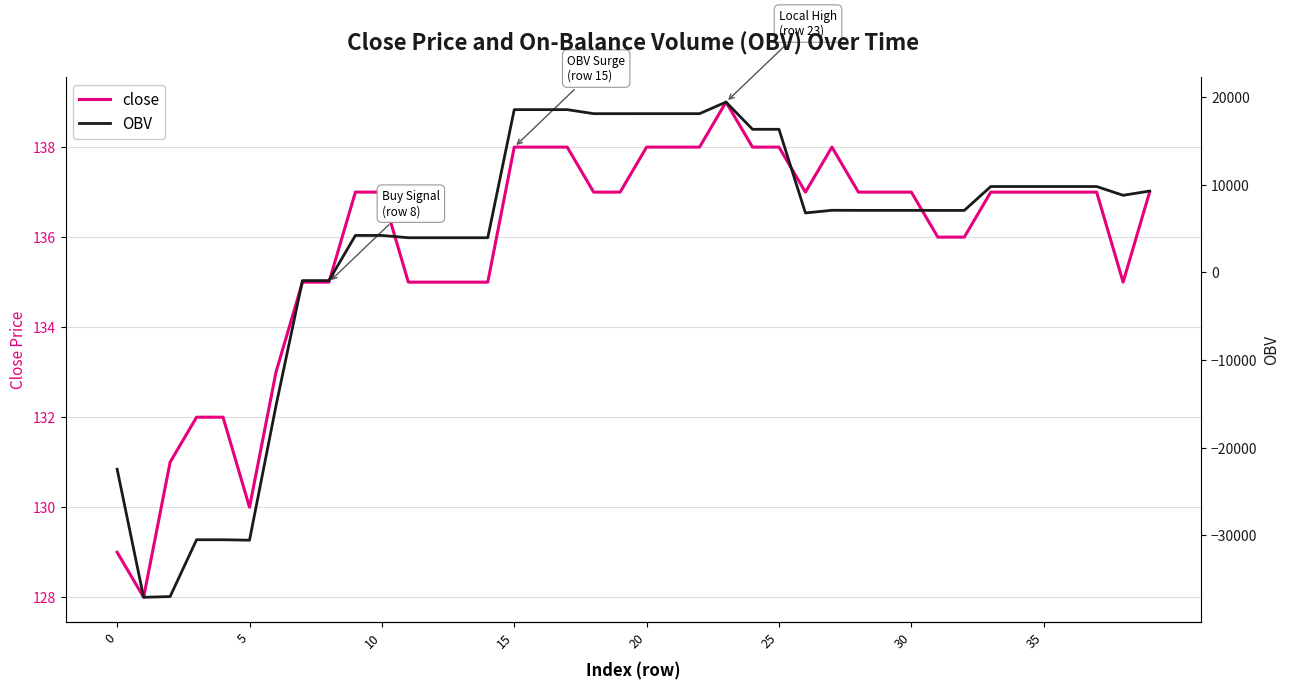

Reading right to left, what are all the values shown in this chart?

close: 137.0	135.0	137.0	137.0	137.0	137.0	137.0	136.0	136.0	137.0	137.0	137.0	138.0	137.0	138.0	138.0	139.0	138.0	138.0	138.0	137.0	137.0	138.0	138.0	138.0	135.0	135.0	135.0	135.0	137.0	137.0	135.0	135.0	133.0	130.0	132.0	132.0	131.0	128.0	129.0
OBV: 9261.8	8777.8	9777.8	9777.8	9777.8	9777.8	9777.8	7053.7	7053.7	7059.7	7059.7	7059.7	7068.7	6764.8	16303.7	16303.7	19406.9	18086.0	18086.0	18086.0	18085.0	18085.0	18545.3	18545.3	18545.3	3938.6	3938.6	3938.6	3938.6	4202.4	4202.4	-947.5	-947.5	-15221.7	-30548.0	-30496.9	-30496.9	-36978.1	-37058.1	-22456.2